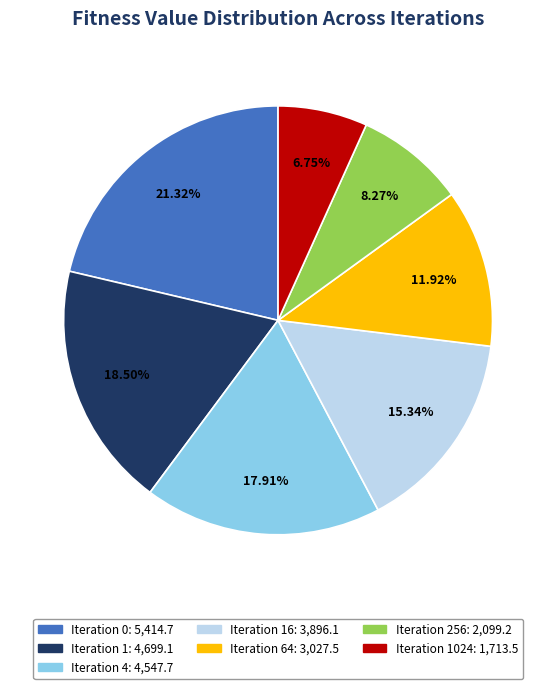

Is there any slice that represents more than half of the pie?

No